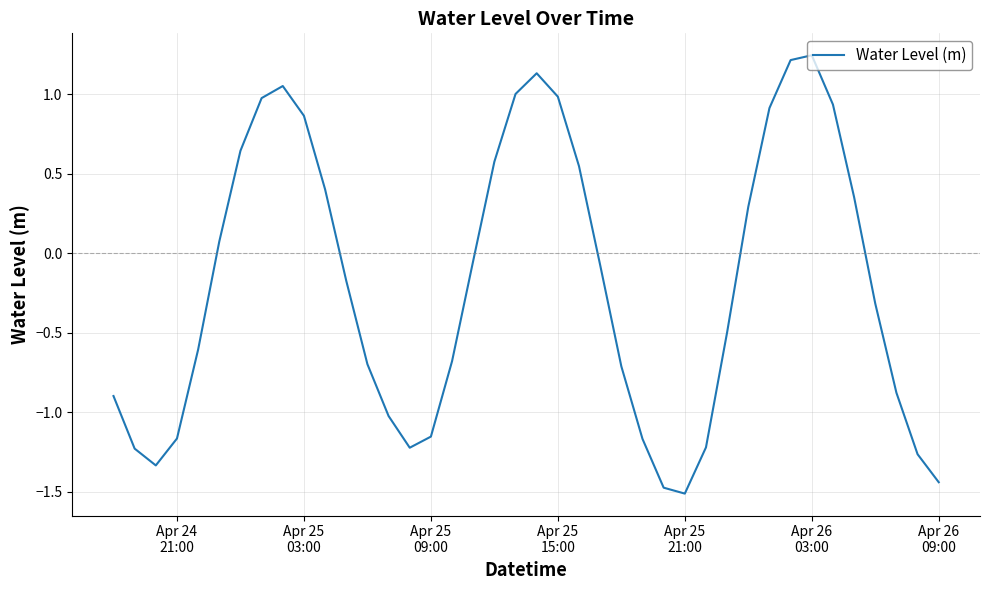

Does the chart display data point markers on the line(s)?

No